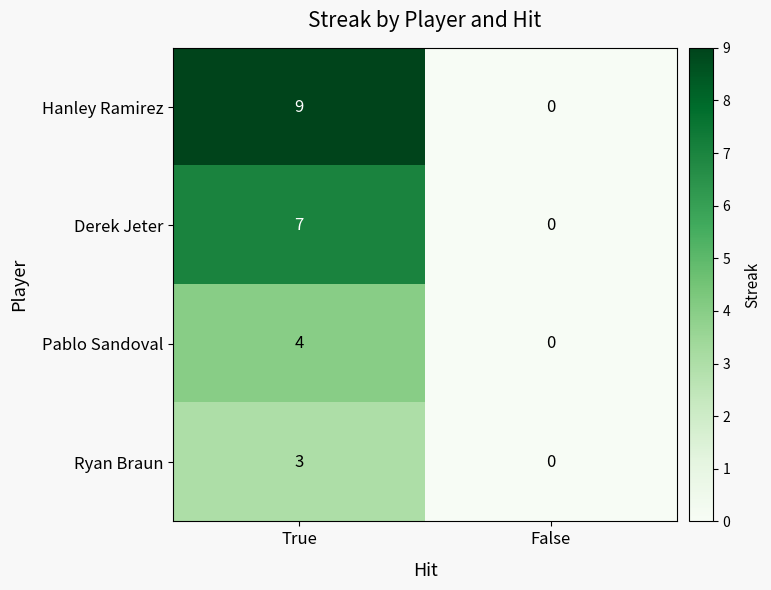

How many data points in Derek Jeter are less than 7?

1